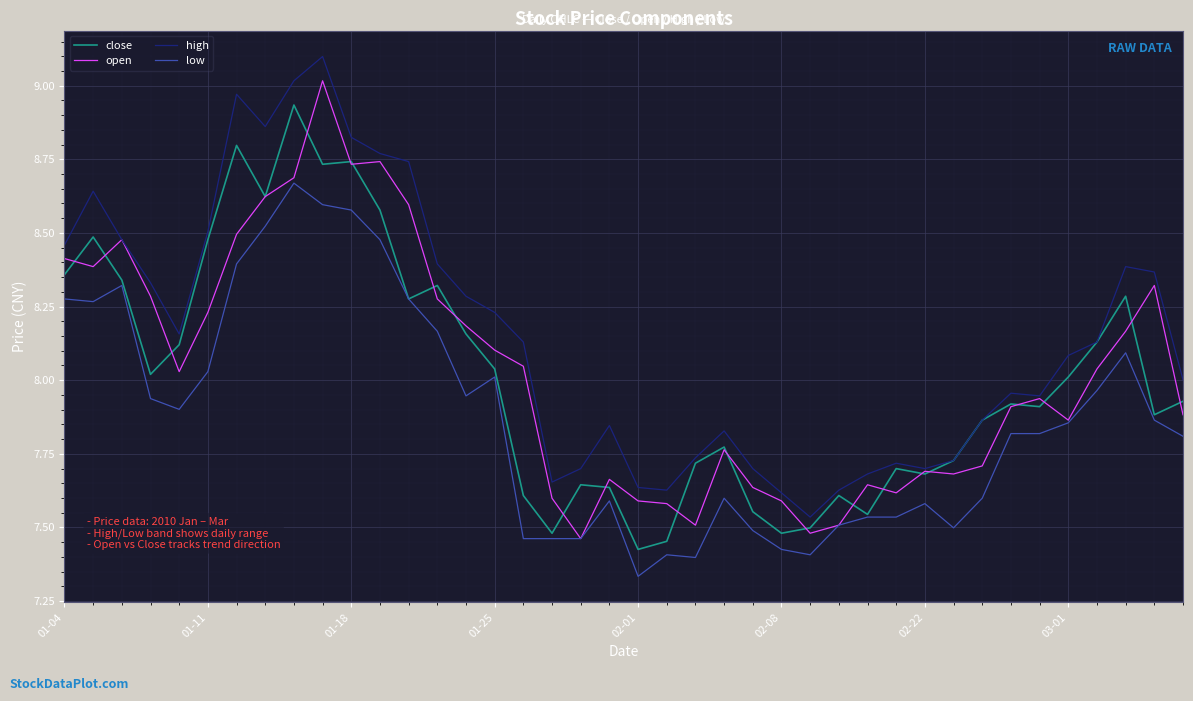

What is the maximum value shown in the chart?

9.1